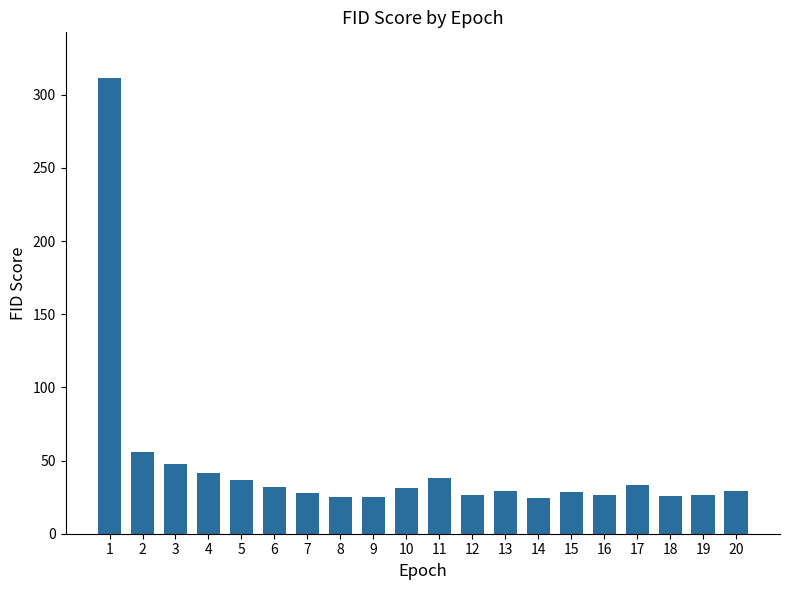

The chart shows a value of 25.9 at 18. True or false?

True